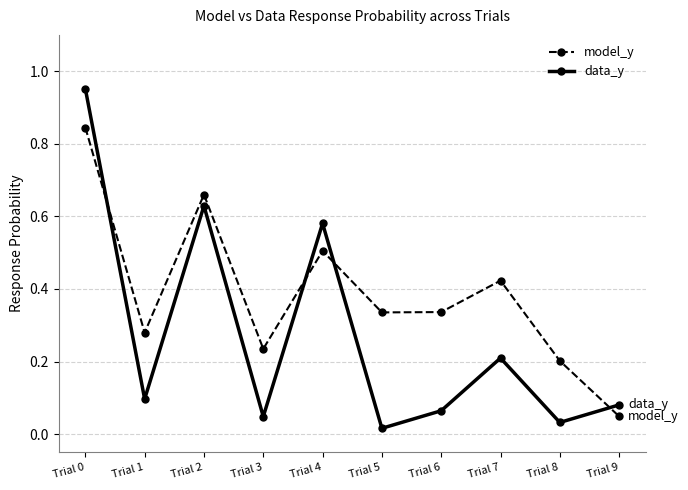

Which series changed the most between Trial 1 and Trial 8?

model_y